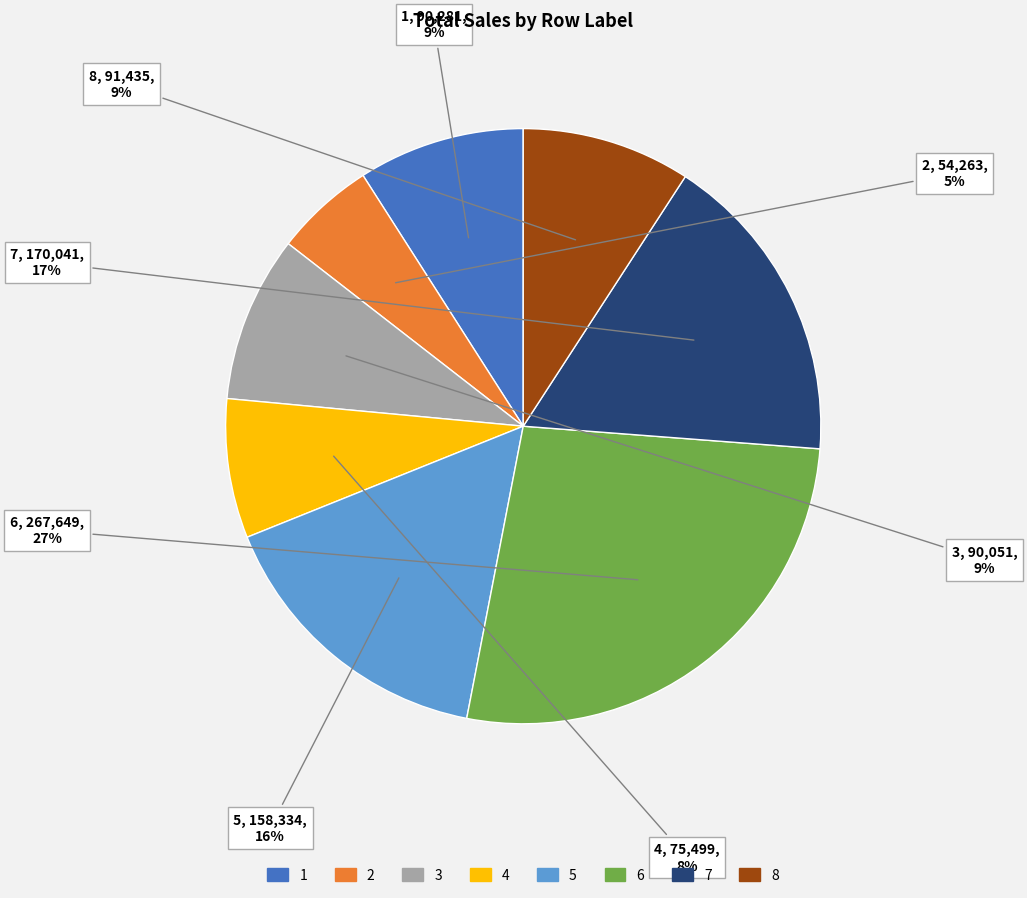

How many slices are in this pie chart?

8